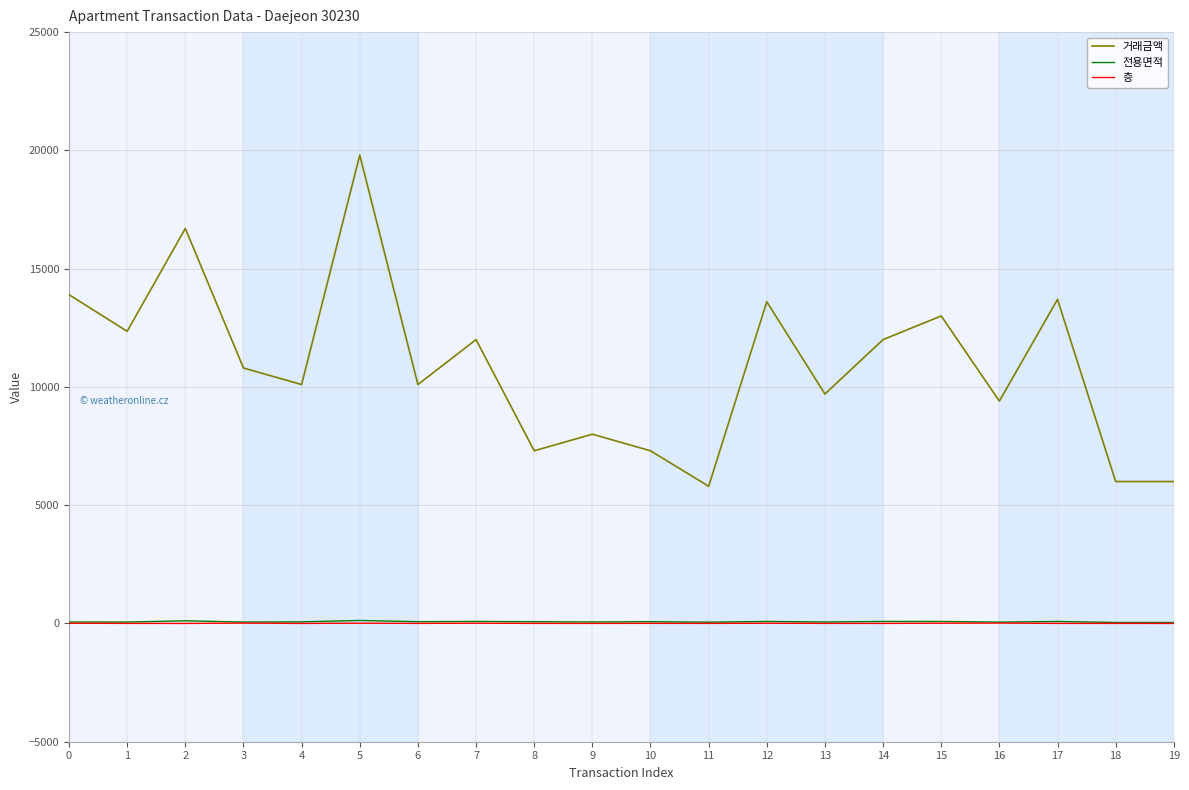

At which category is the sum across all series the highest?

5